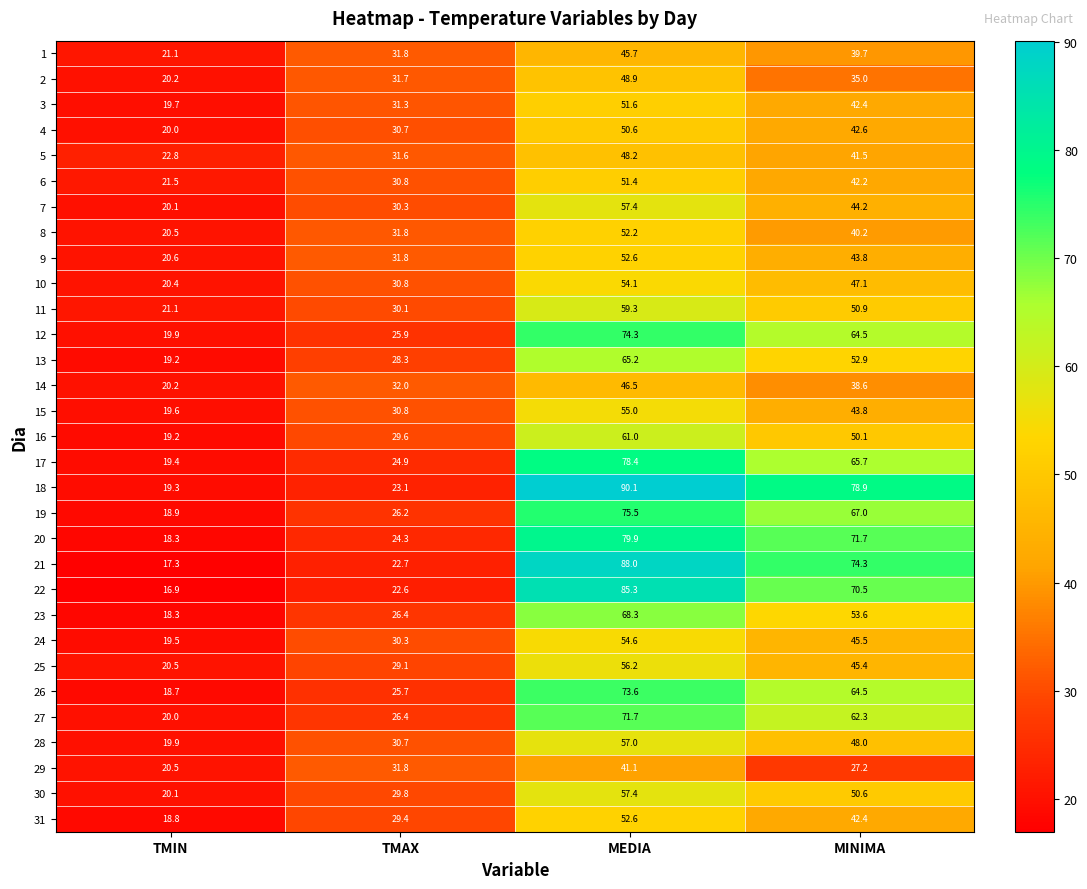

What is the difference between the 13 values at MINIMA and MEDIA?

12.3